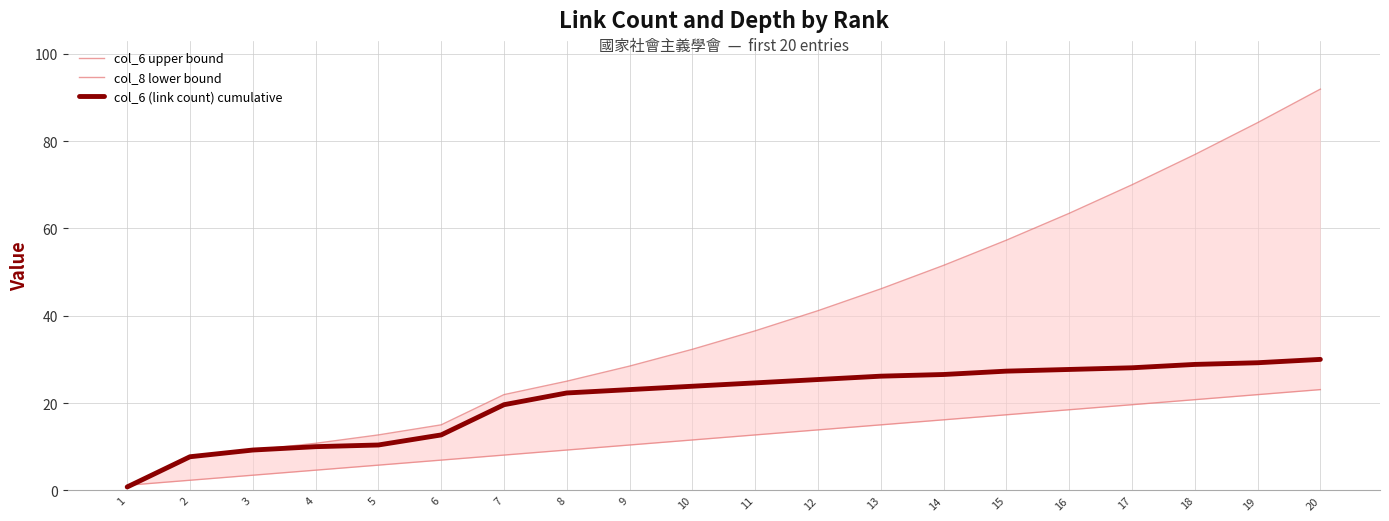

Which has a higher value, 19 or 18?

19